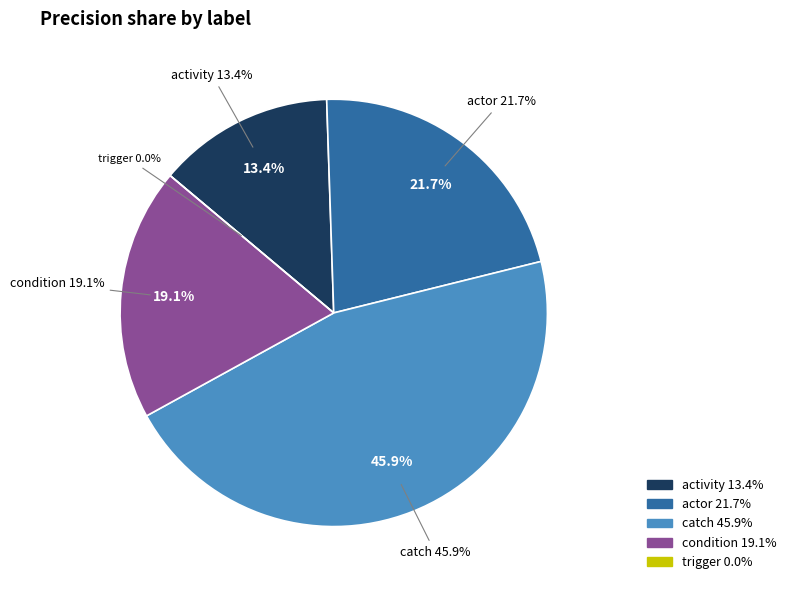

To the nearest percent, what is the difference between the activity and trigger slice percentages?

13%